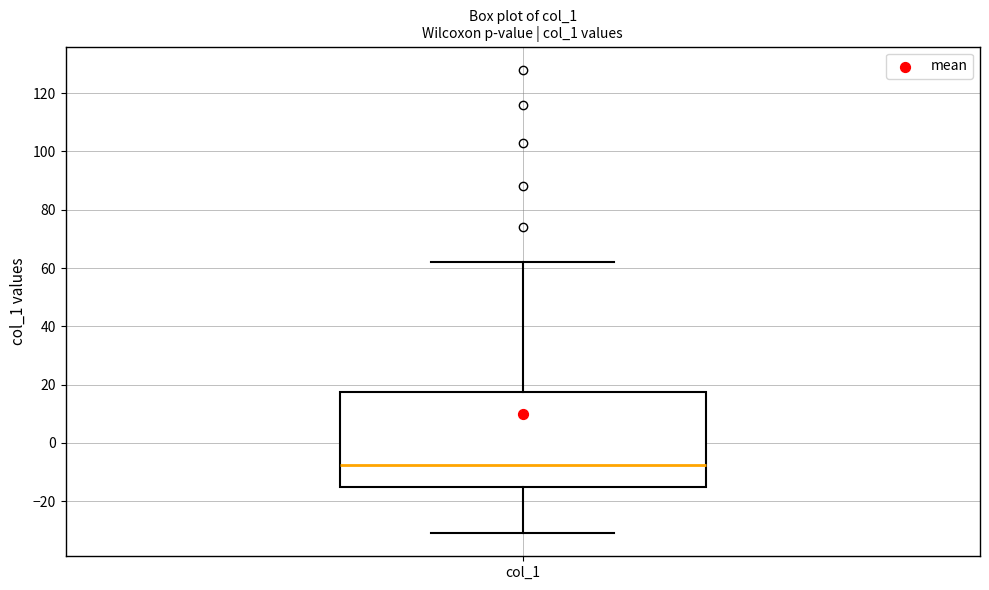

Where does the lower whisker of the box for col_1 end on the y-axis? The values are not printed on the chart, so give them approximately, as read against the axis.

-30